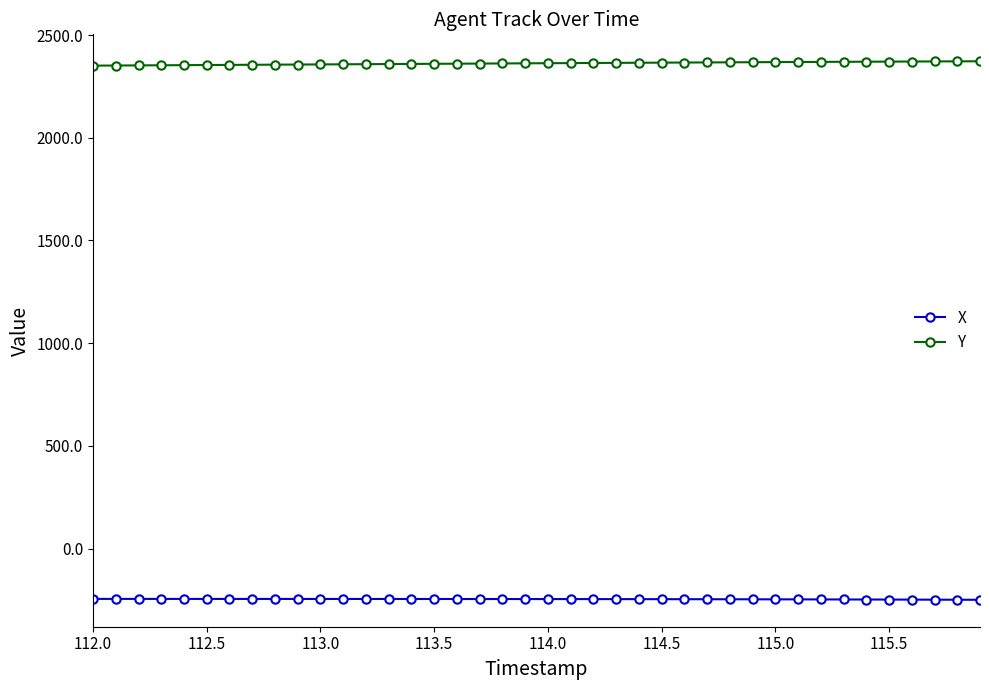

What is the greatest value displayed?

2372.2